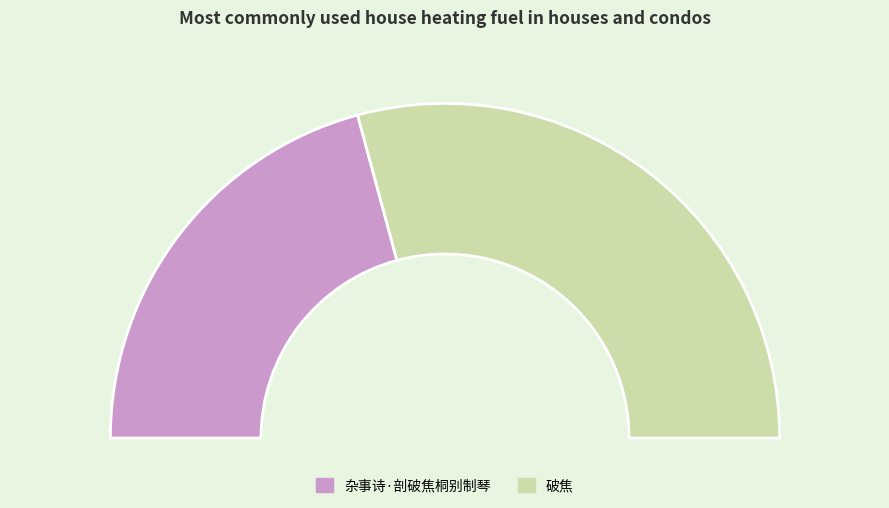

Which category has the biggest portion of the pie?

破焦